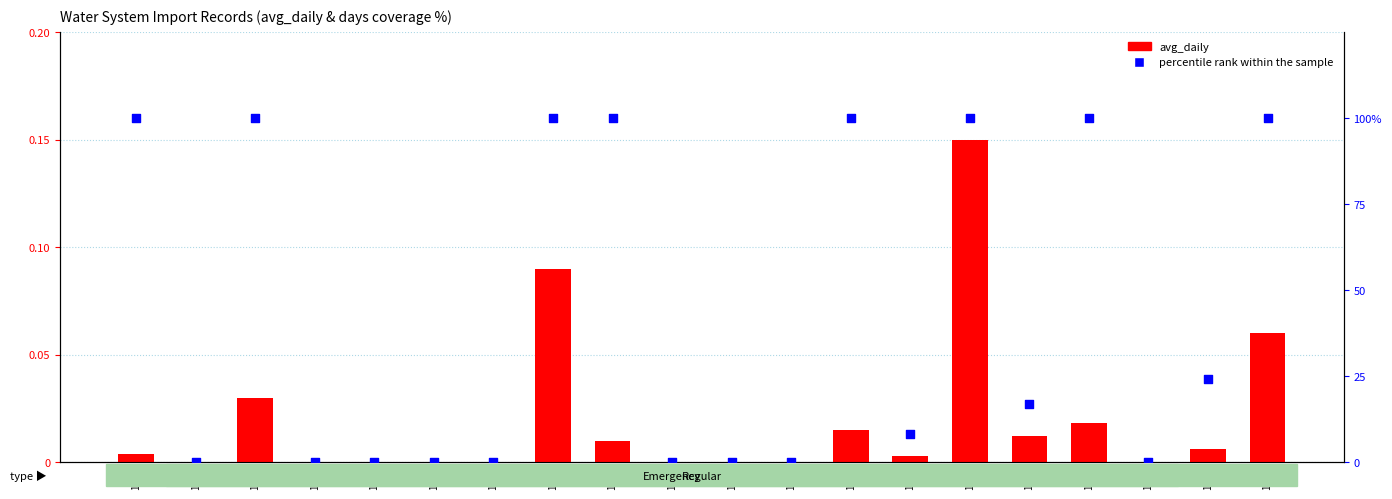

At how many categories does at least one series exceed 5?

11